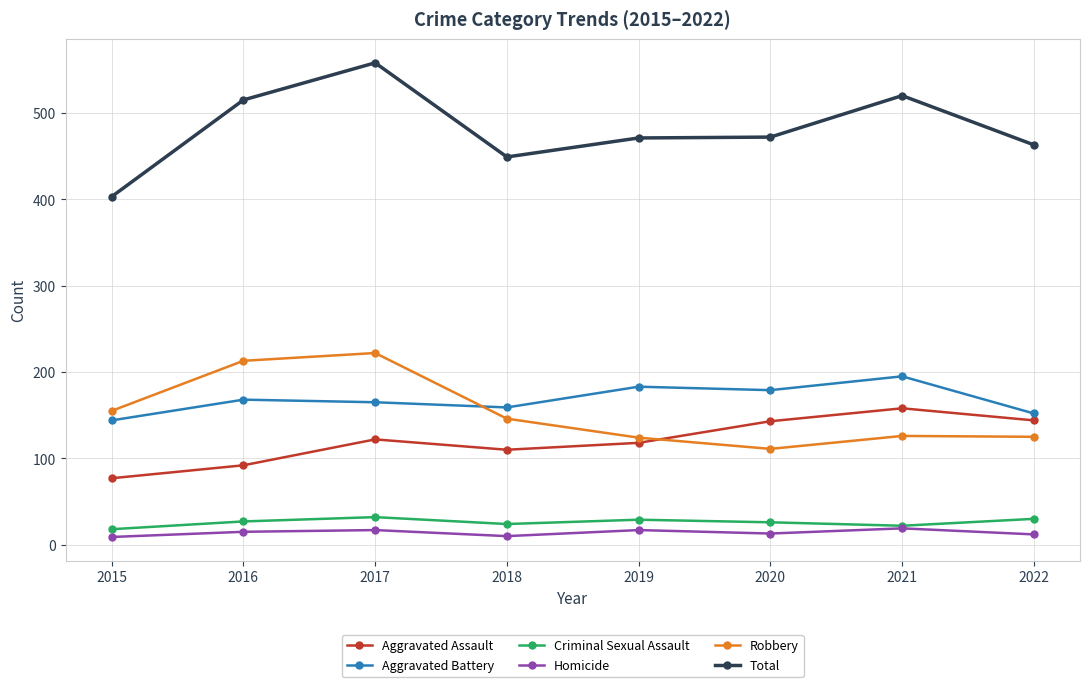

What is the difference between the Robbery values at 2019 and 2016?

89